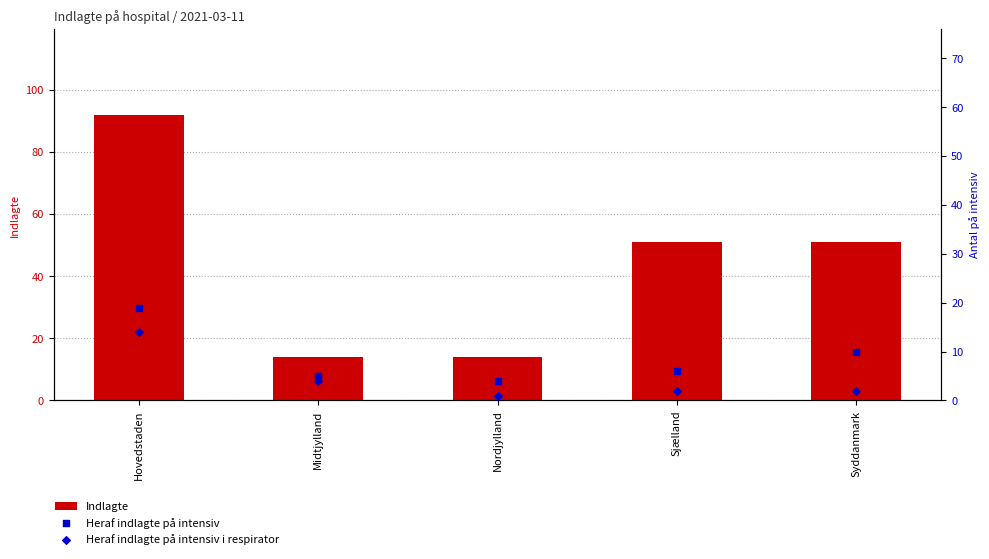

What are all the series names shown in the legend?

Indlagte, Heraf indlagte på intensiv, Heraf indlagte på intensiv i respirator